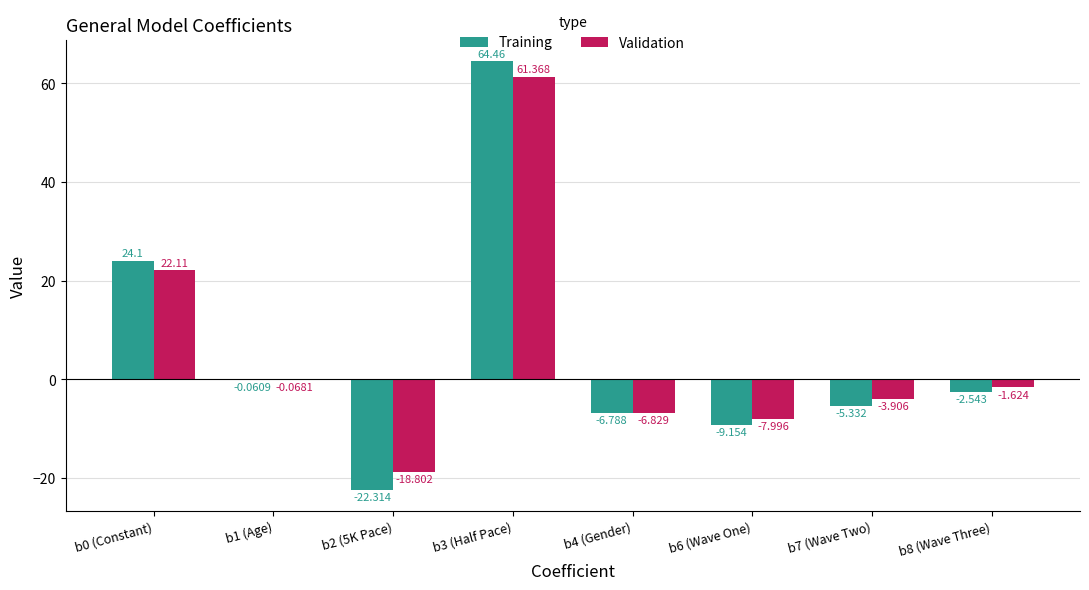

Which label corresponds to the largest value in the chart?

b3 (Half Pace)